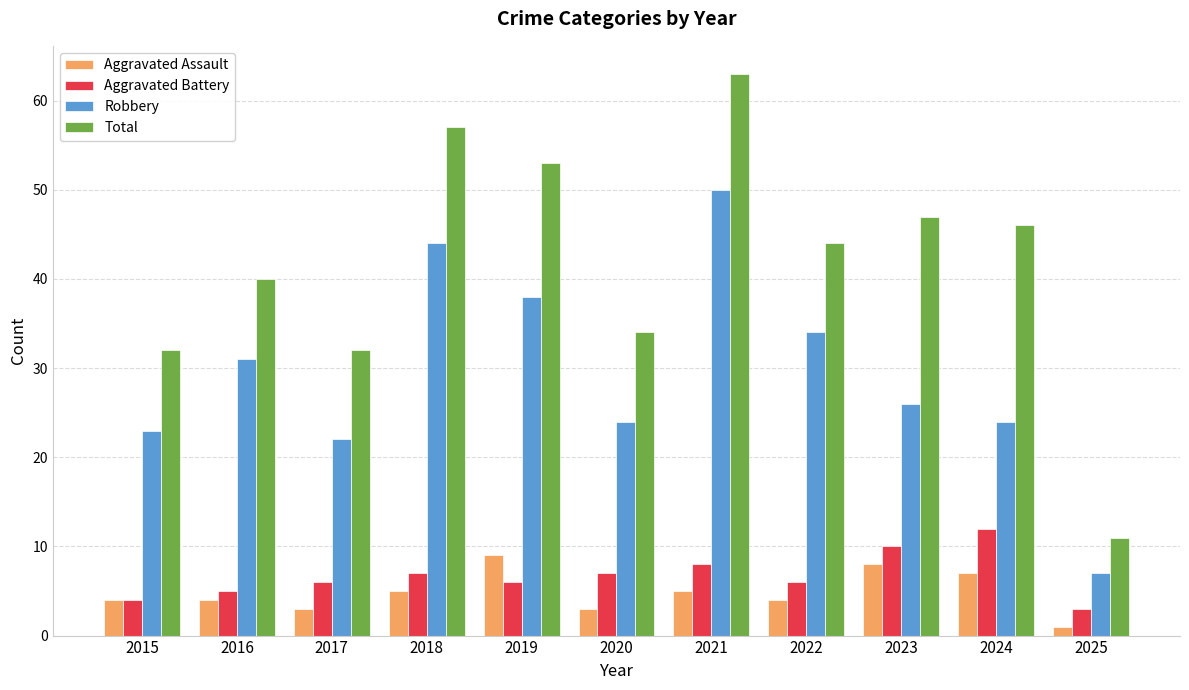

What is the maximum value for Aggravated Battery?

12